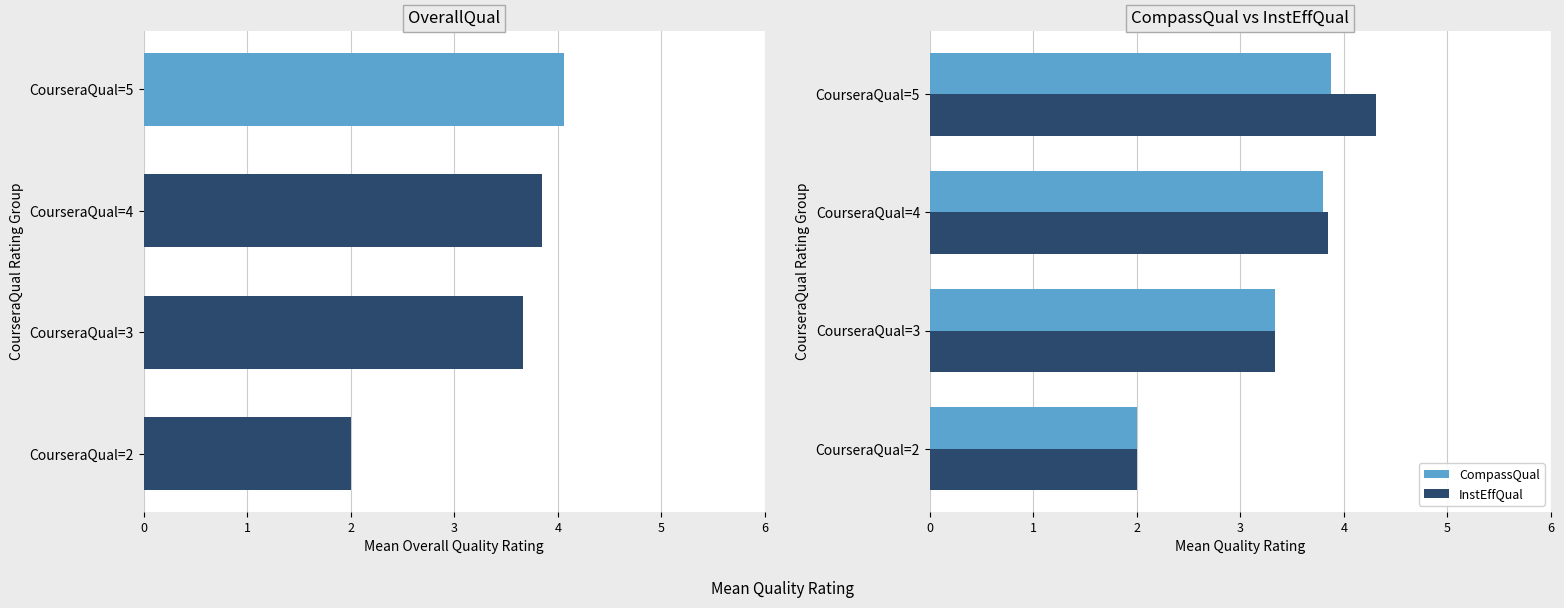

How many series are shown in this chart?

3